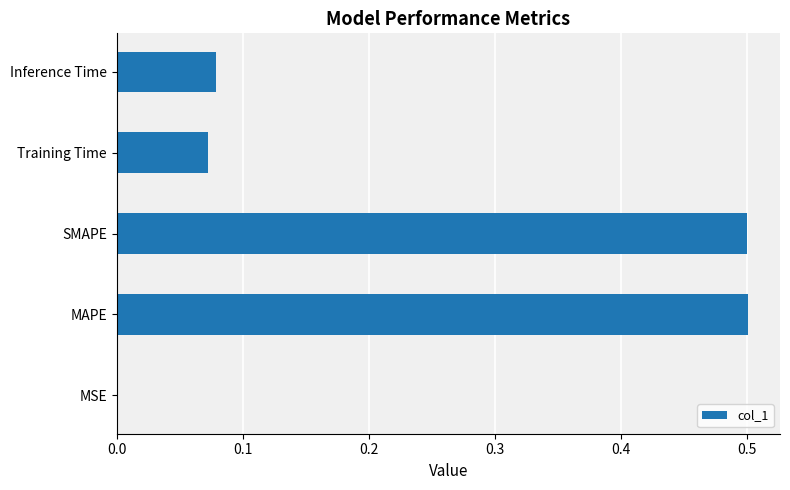

Is it true that the value at SMAPE is 0.8?

False